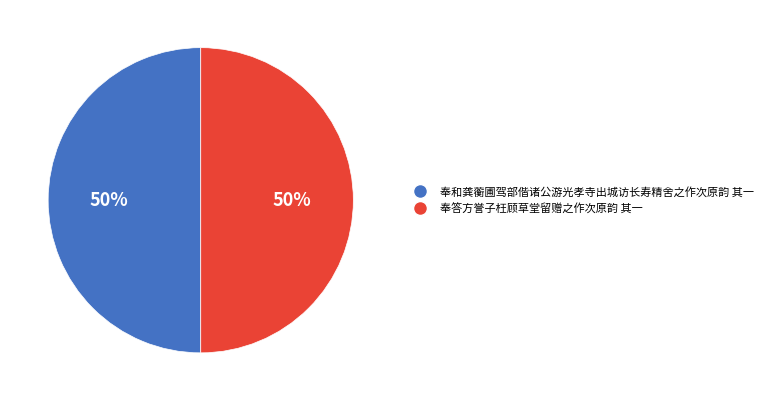

To the nearest percent, what portion does 奉和龚蘅圃驾部偕诸公游光孝寺出城访长寿精舍之作次原韵 其一 represent?

50%